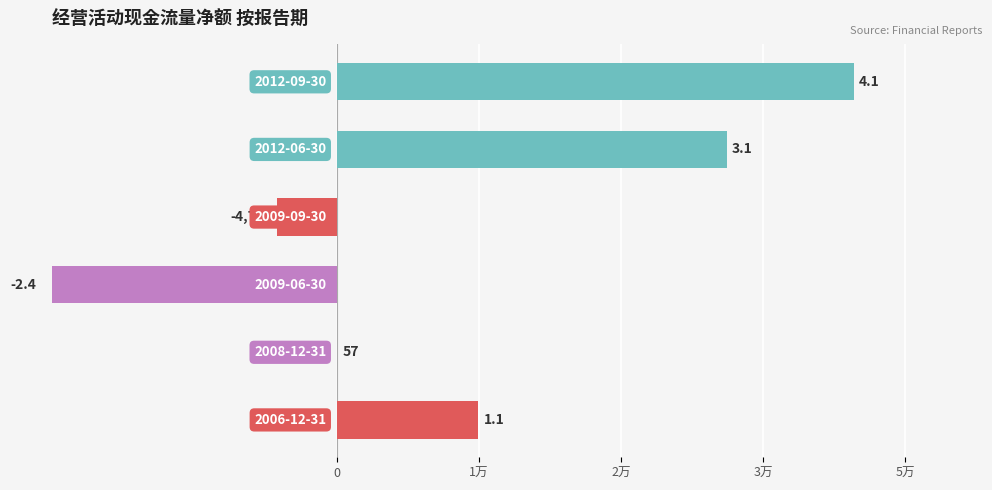

What is the difference between the second highest and second lowest values?

35911